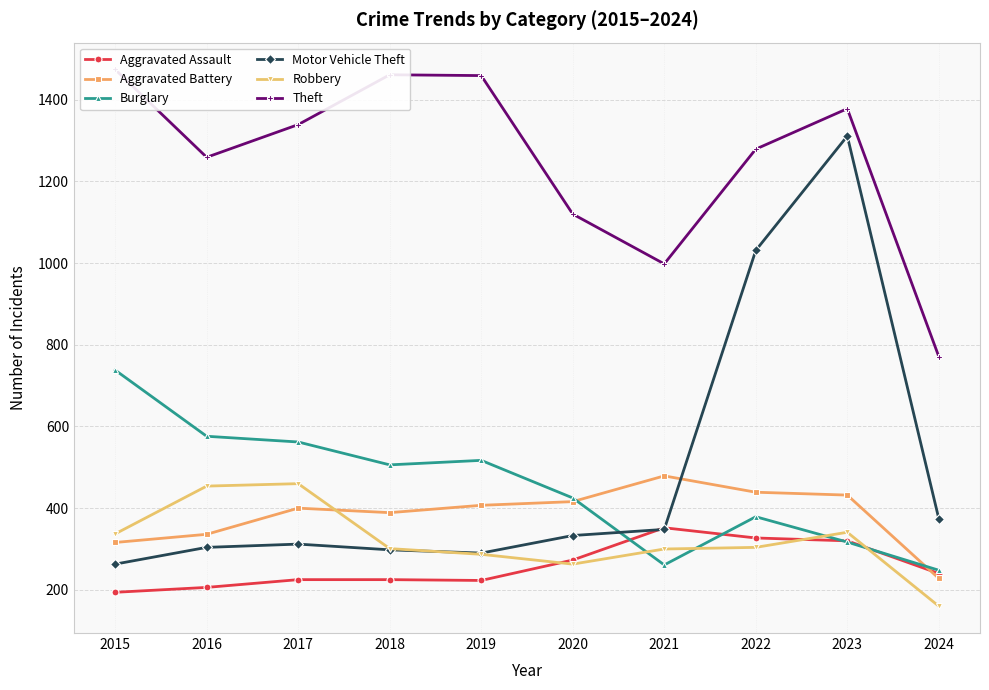

How many times do Aggravated Battery and Robbery cross each other?

1